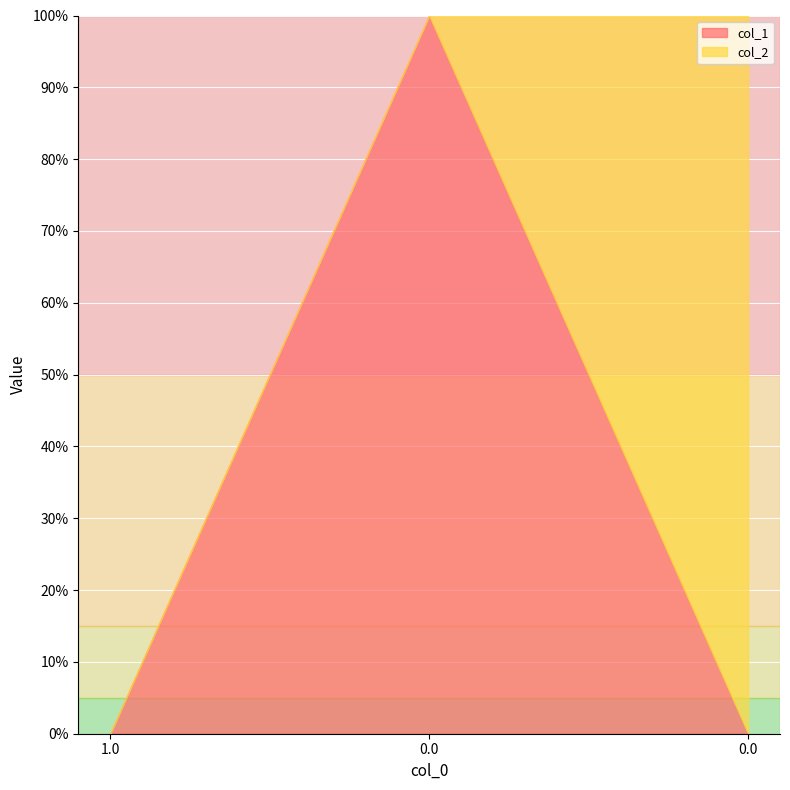

Which series has the largest total across all categories?

col_1